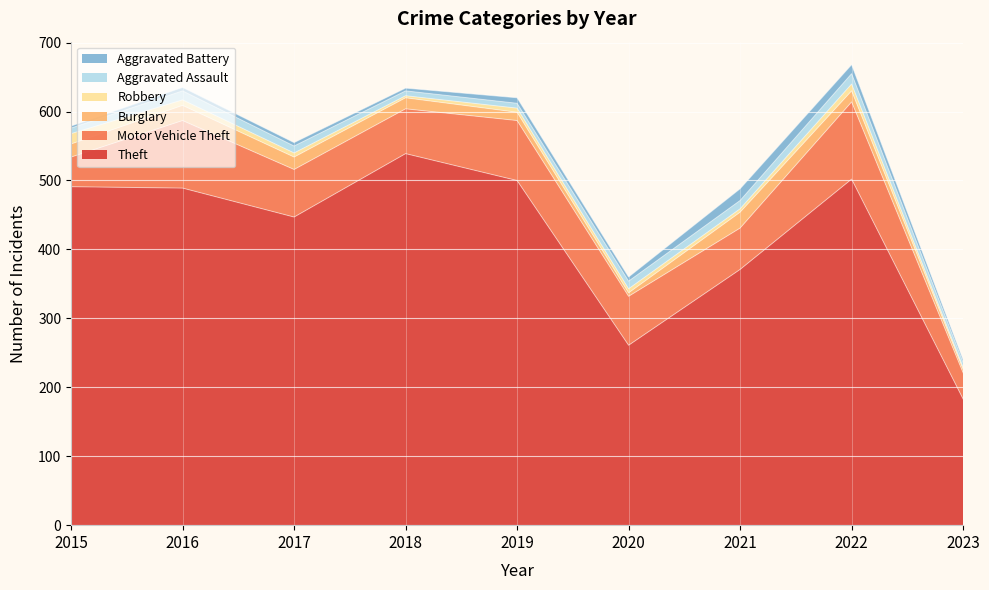

What is the average value of the Aggravated Battery series?

7